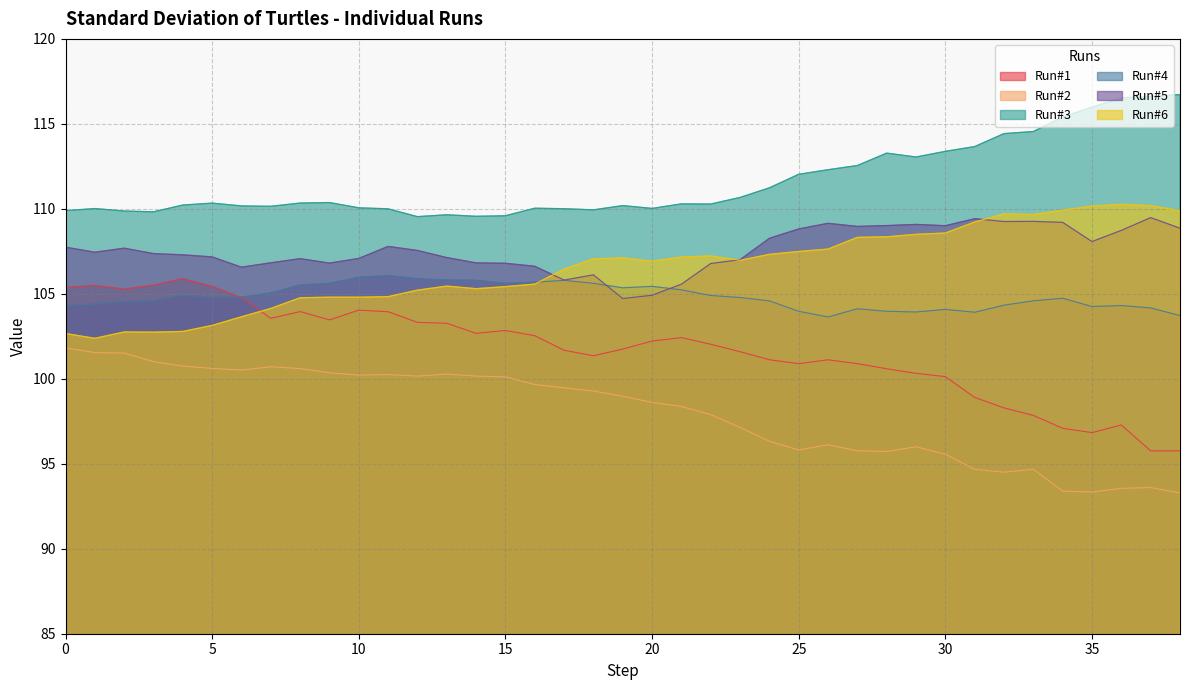

At which label is Run#4 closest to 104?

28